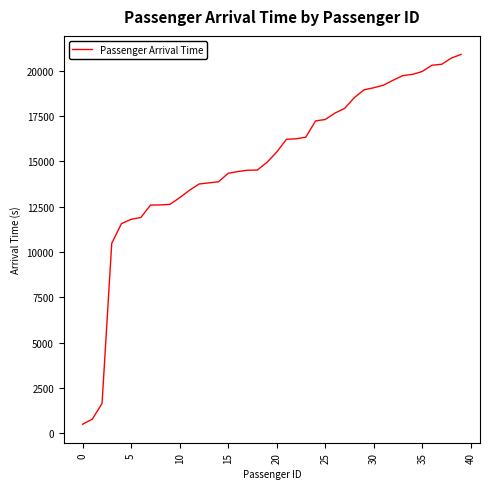

What is the minimum value shown in the chart?

488